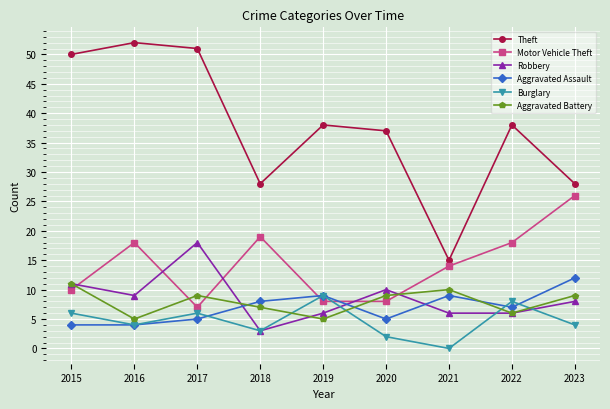

Where do Aggravated Battery and Burglary first cross each other?

2018 and 2019